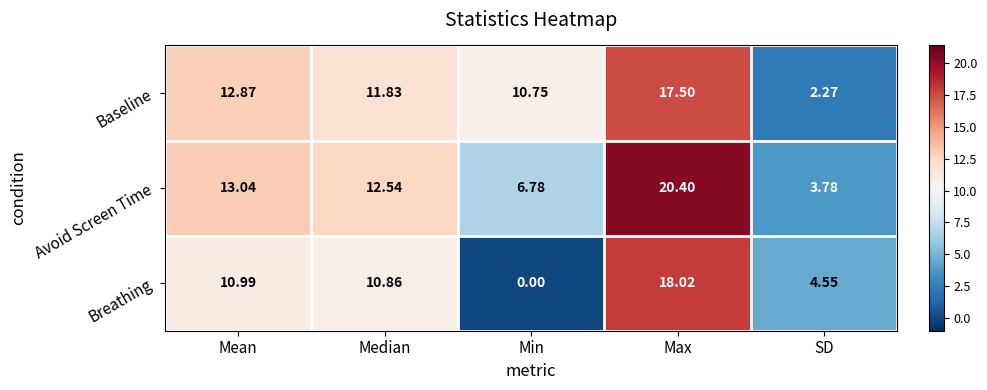

What is the total value across all series at SD?

10.6